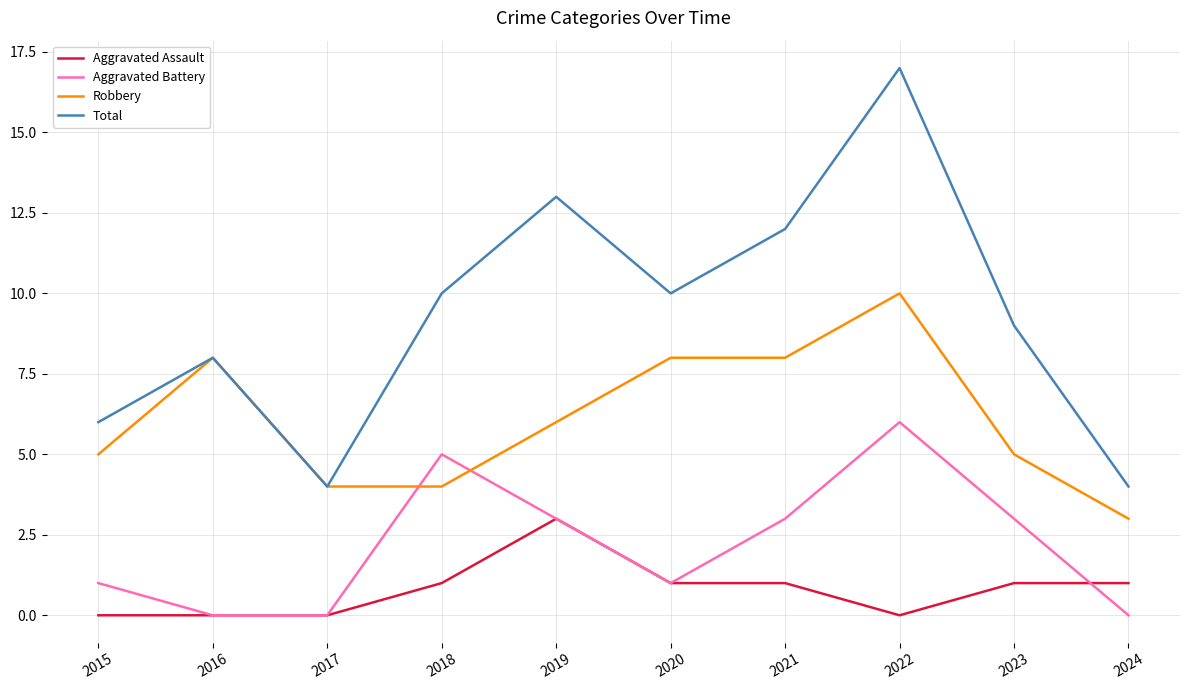

How many distinct data groups are displayed?

4